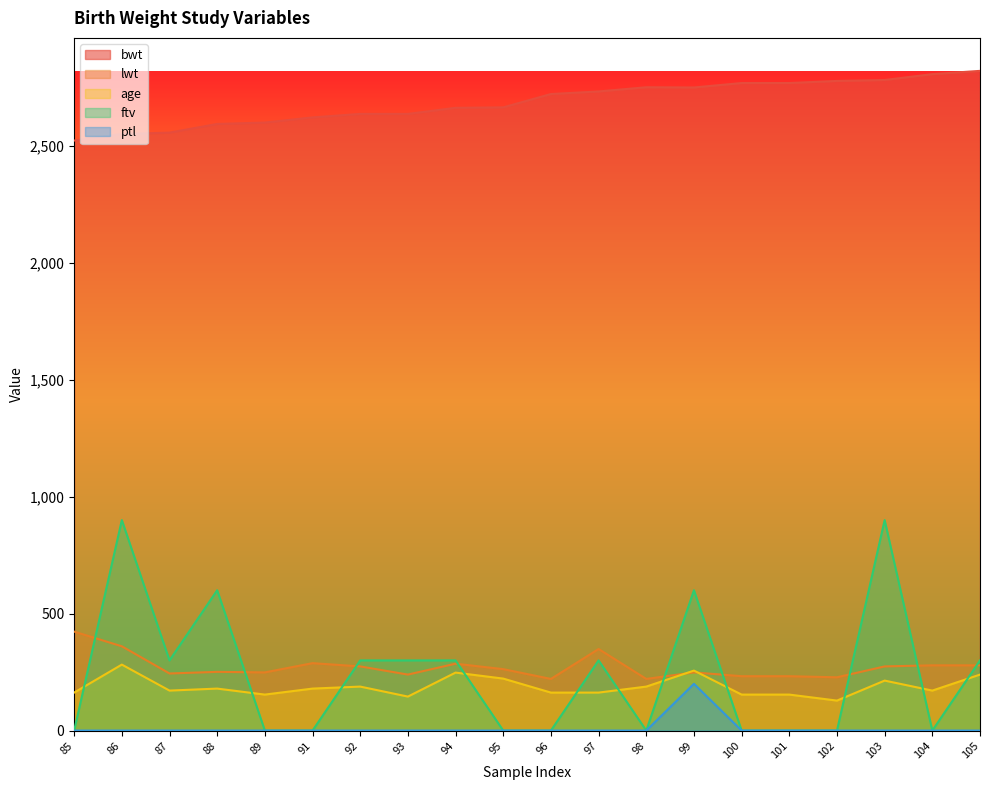

Which series has the largest range (max minus min)?

ftv